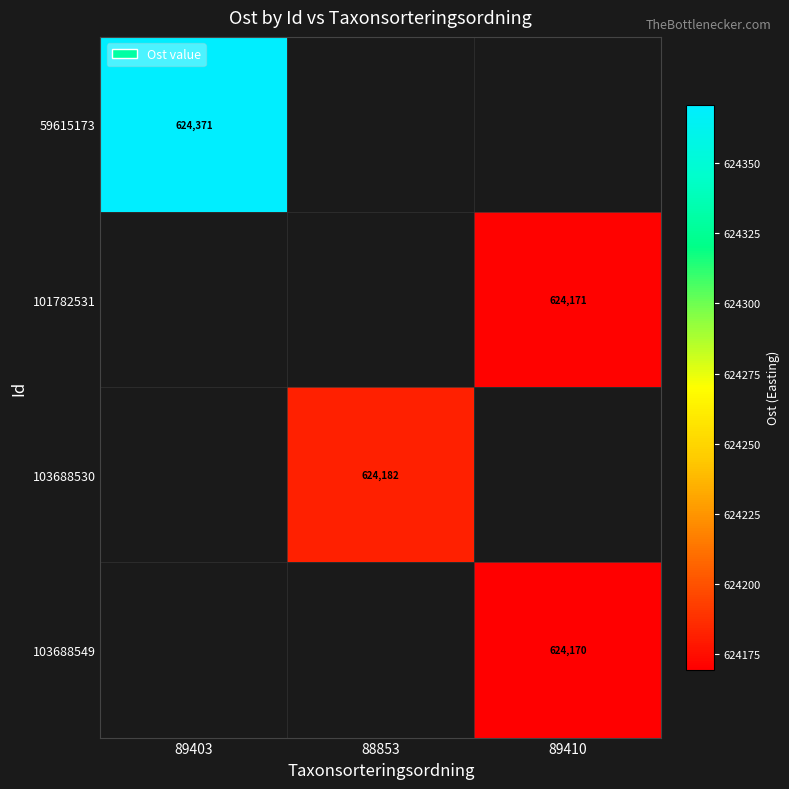

Count the number of data series in this chart.

4